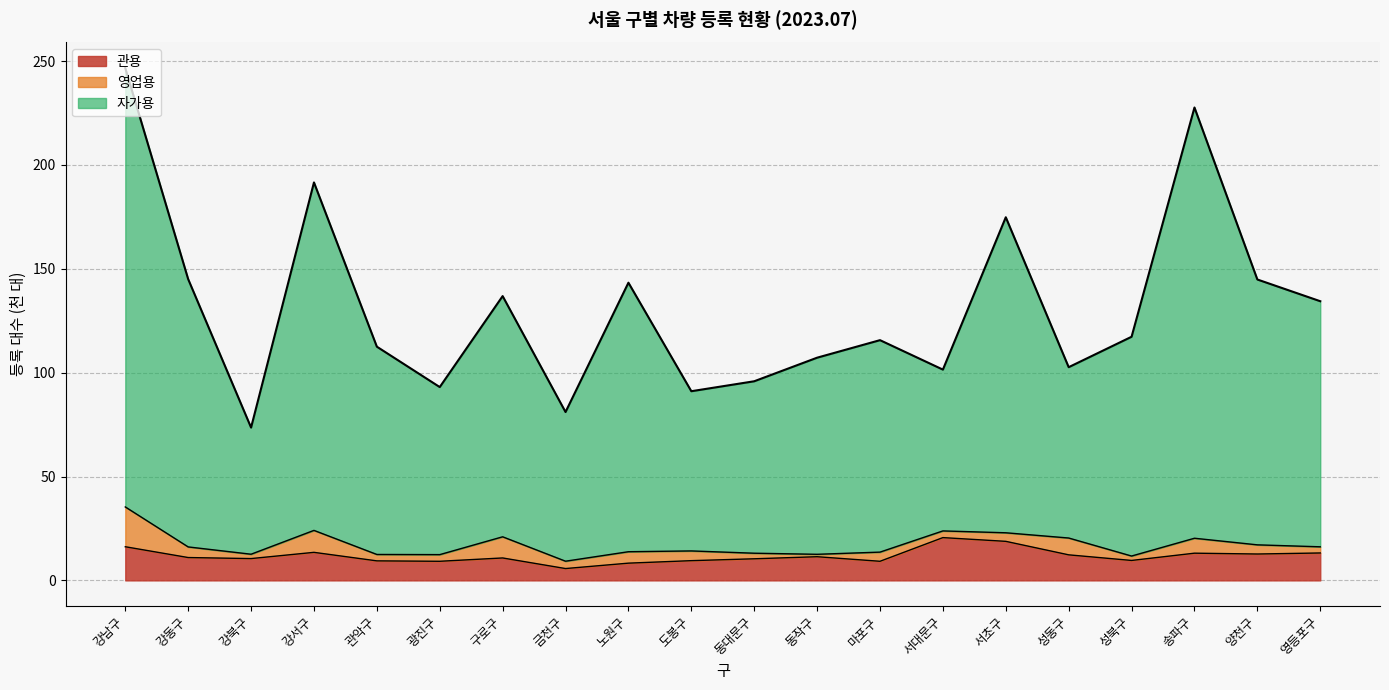

True or false: 관용 and 자가용 intersect in this chart.

False